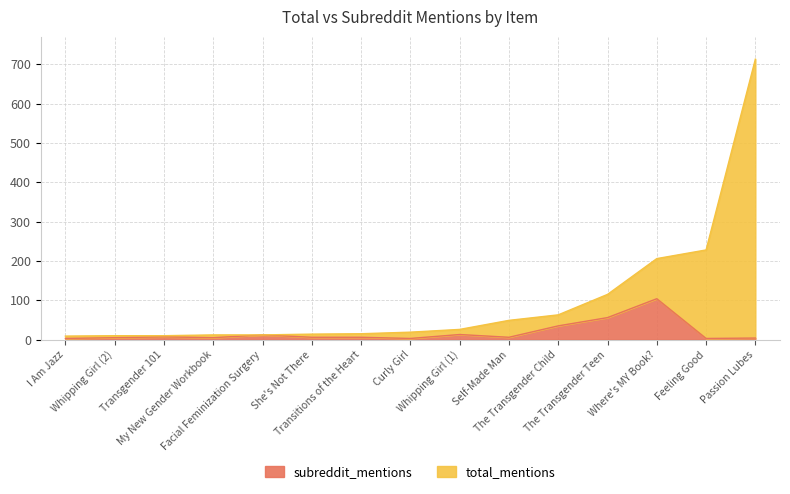

True or false: subreddit_mentions has more than 0 points higher than both neighbors.

True